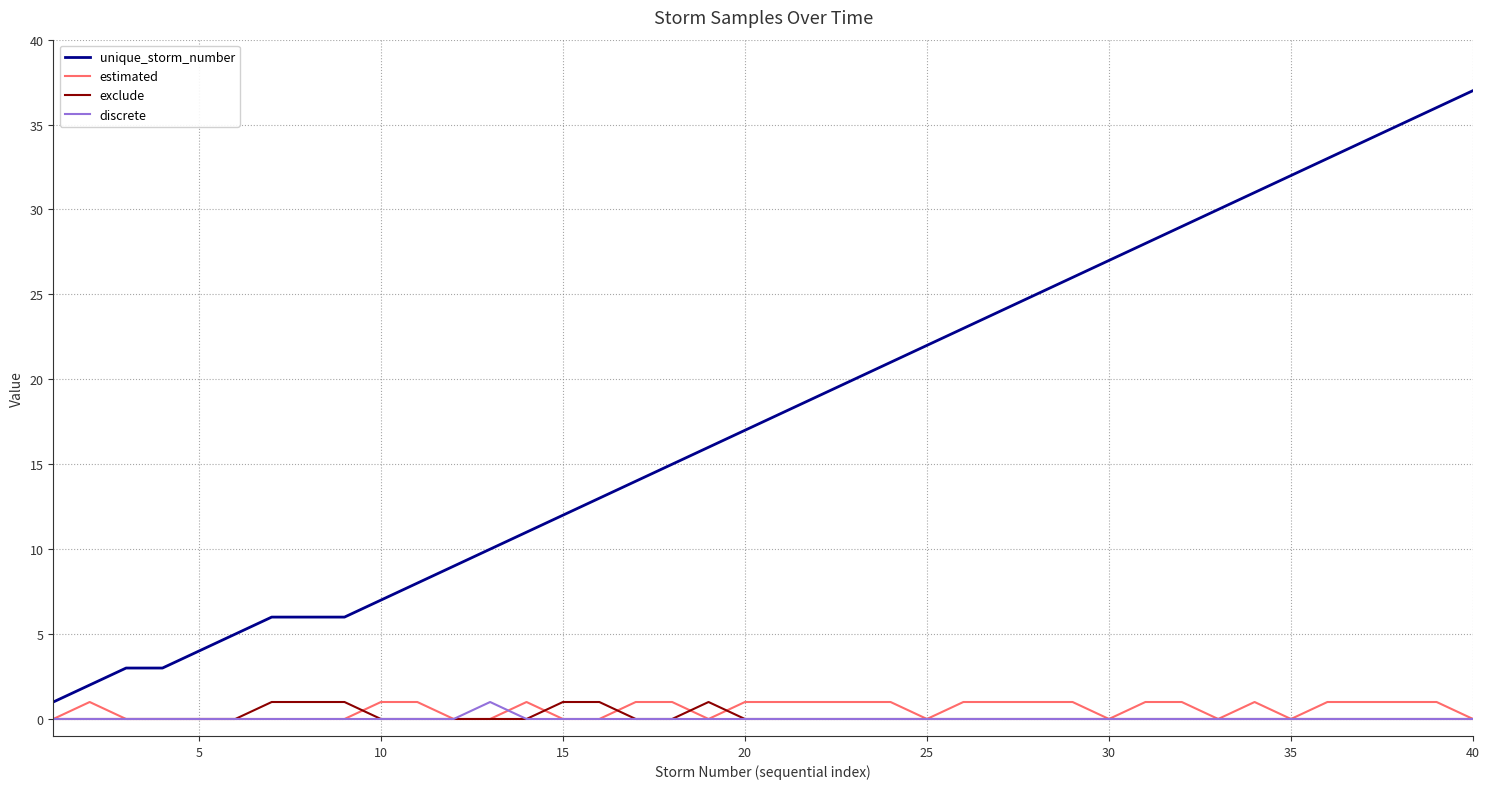

Which series has the largest range (max minus min)?

unique_storm_number